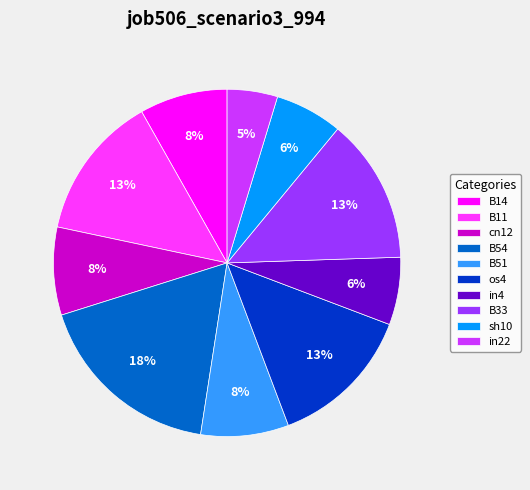

How many slices are in this pie chart?

10